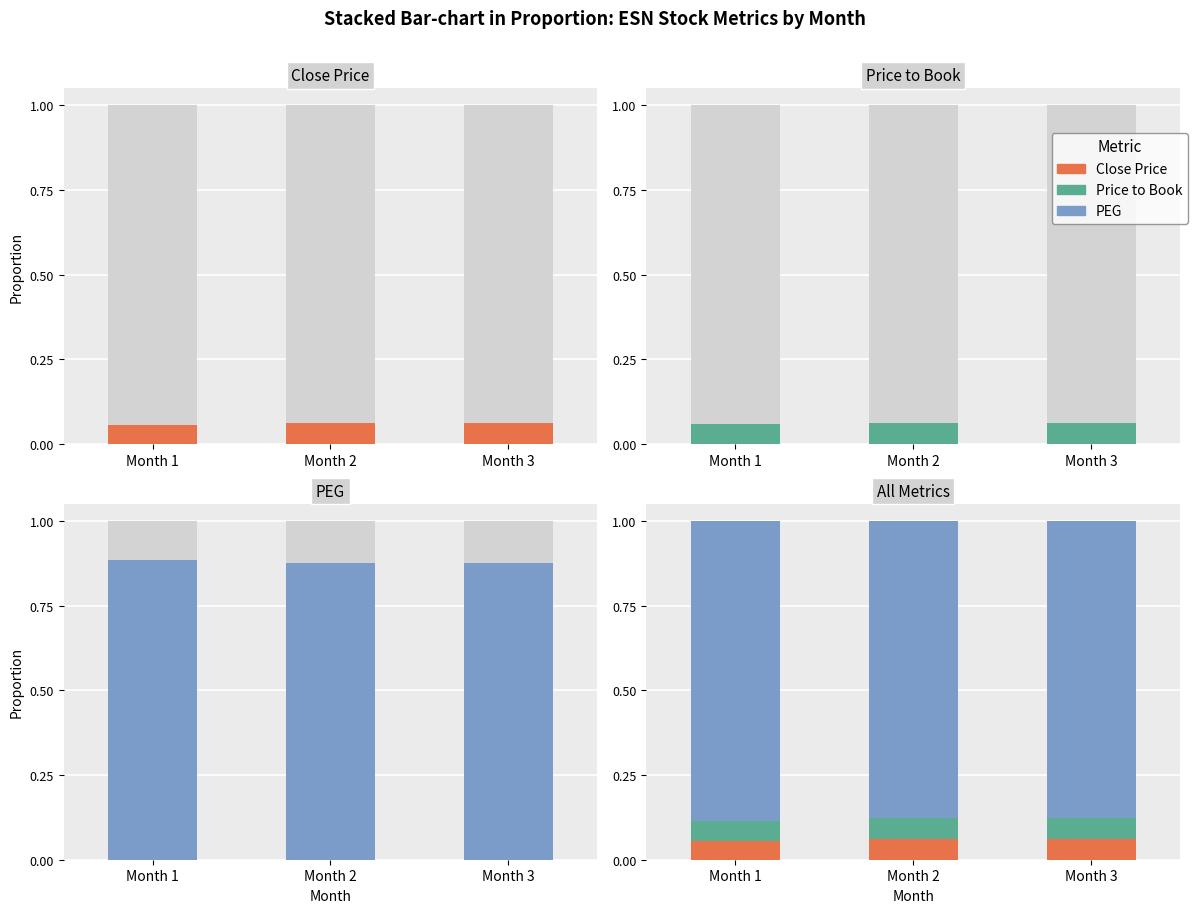

Reading right to left, what are all the values shown in this chart?

Close Price: 0.1	0.1	0.1
Price to Book: 0.1	0.1	0.1
PEG: 0.9	0.9	0.9